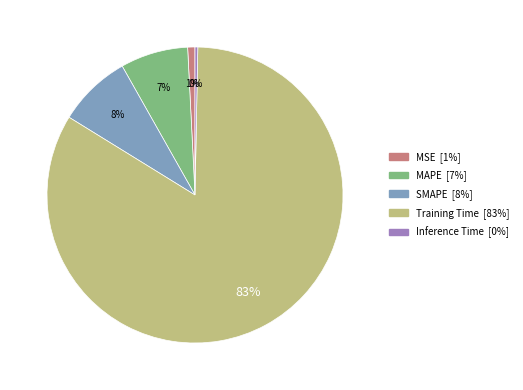

How many slices are in this pie chart?

5